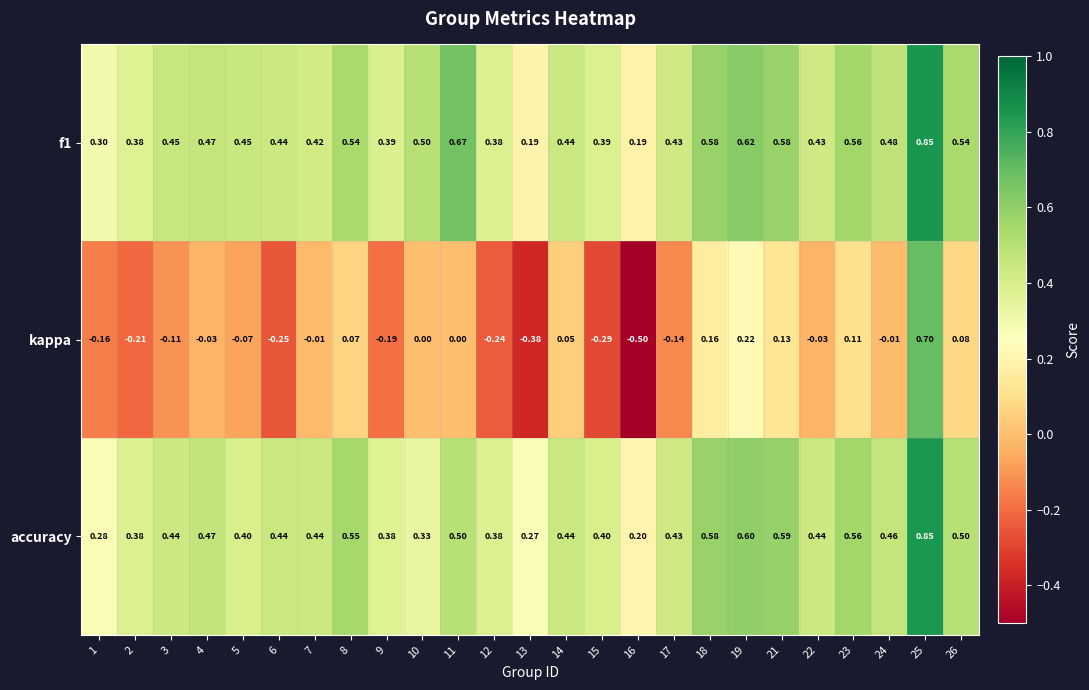

Which series has the largest range (max minus min)?

kappa